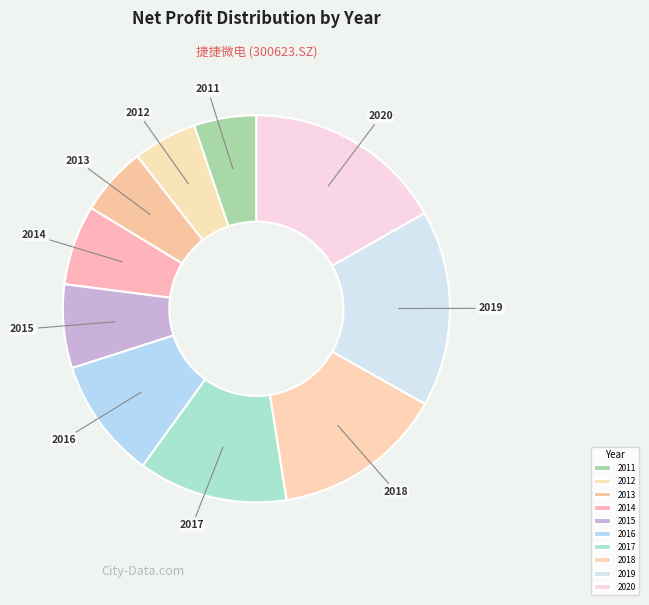

Is it true that 2011 is 1% of the pie?

False